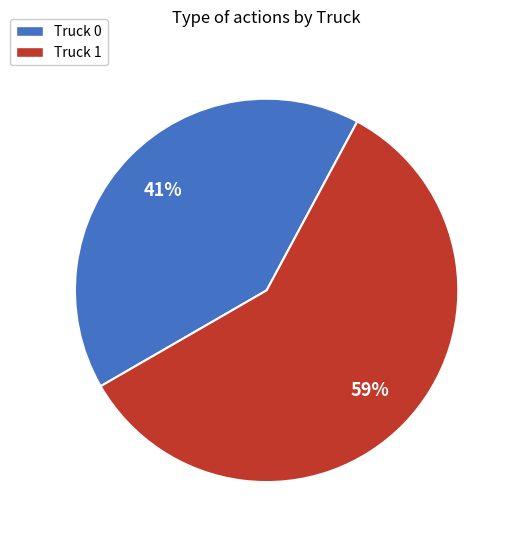

Is the sum of Truck 0 and Truck 1 greater than half?

Yes